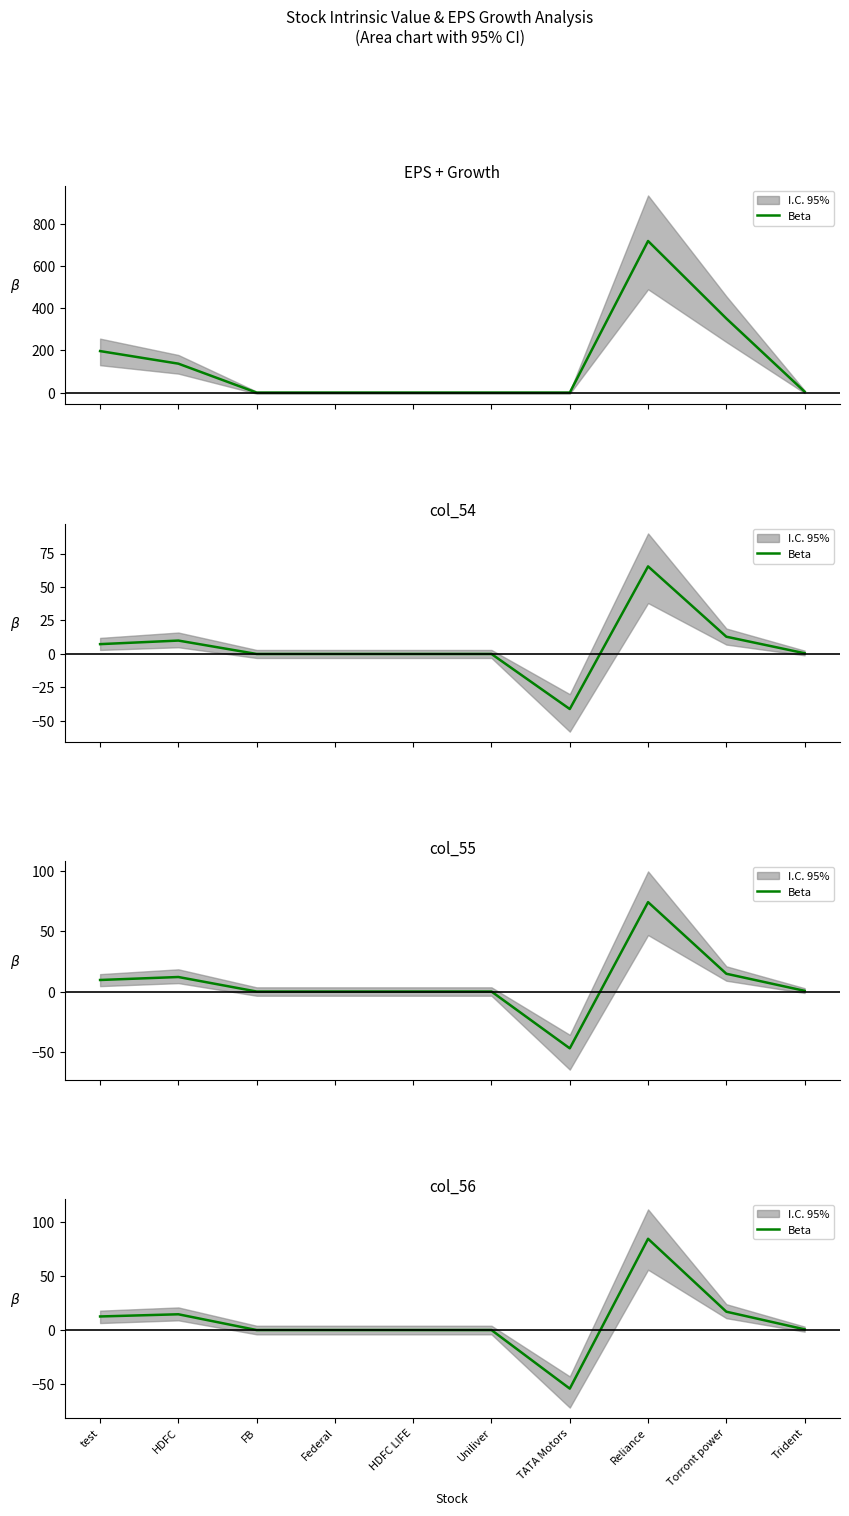

Is this an area chart (filled region under the line)?

No